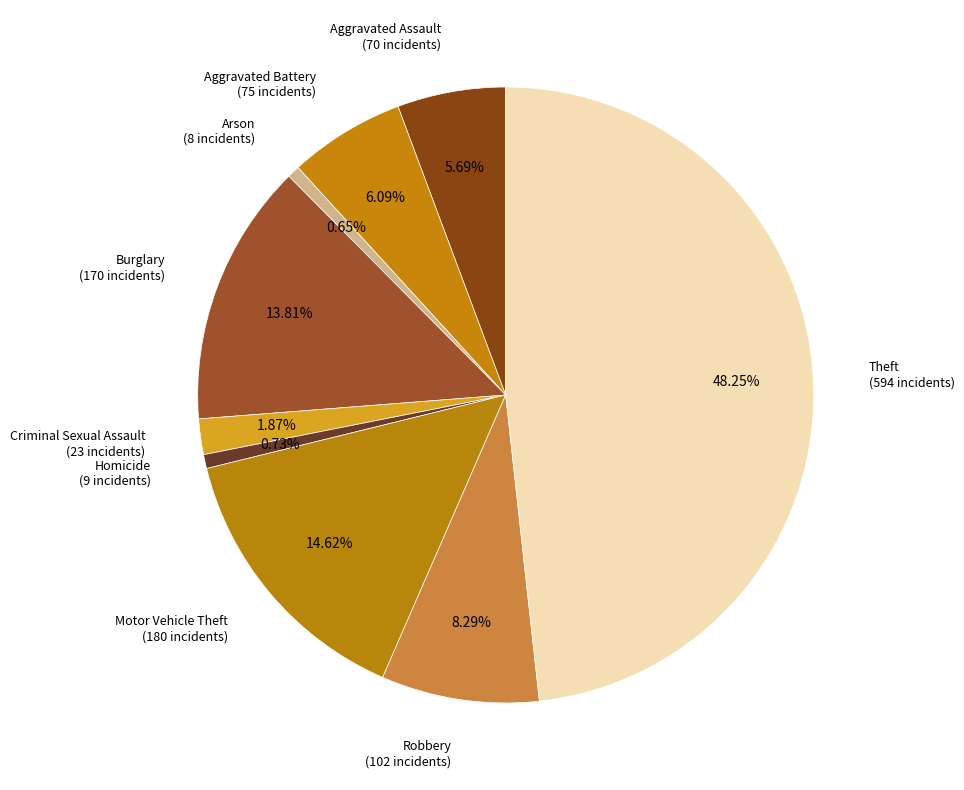

How many slices are in this pie chart?

9